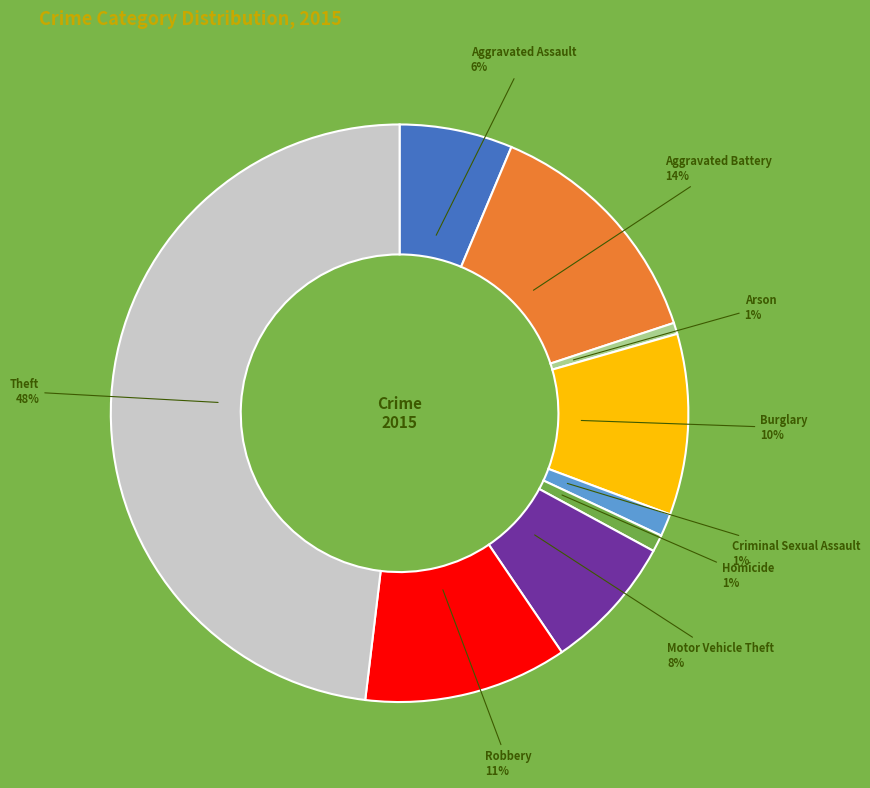

Which slice is the largest?

Theft